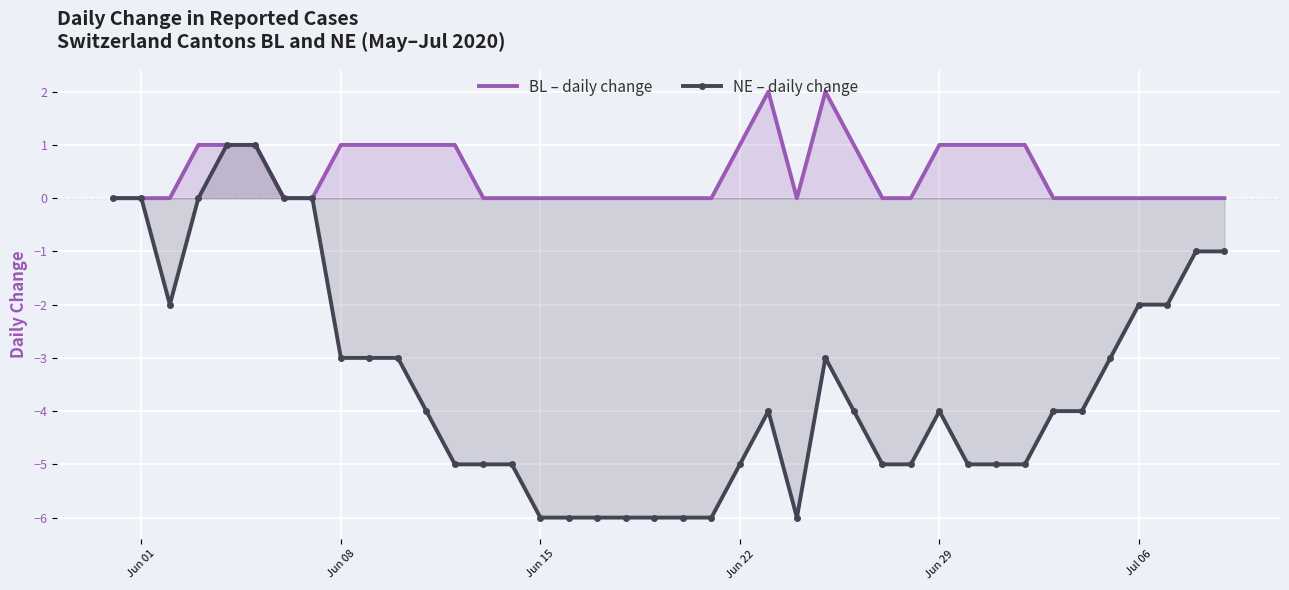

What is the difference between the highest and lowest values at Jun 08?

4